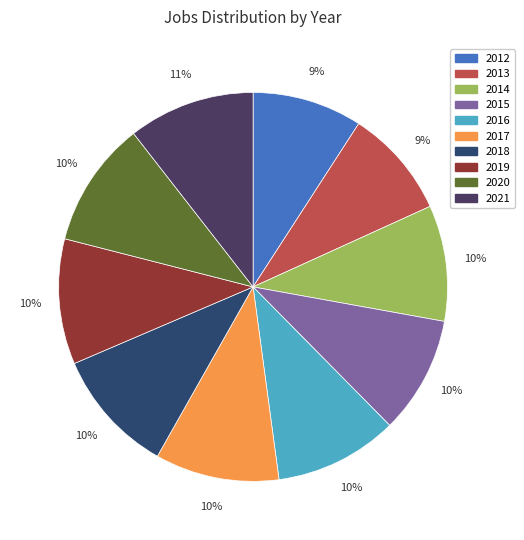

To the nearest percent, what portion does 2021 represent?

11%